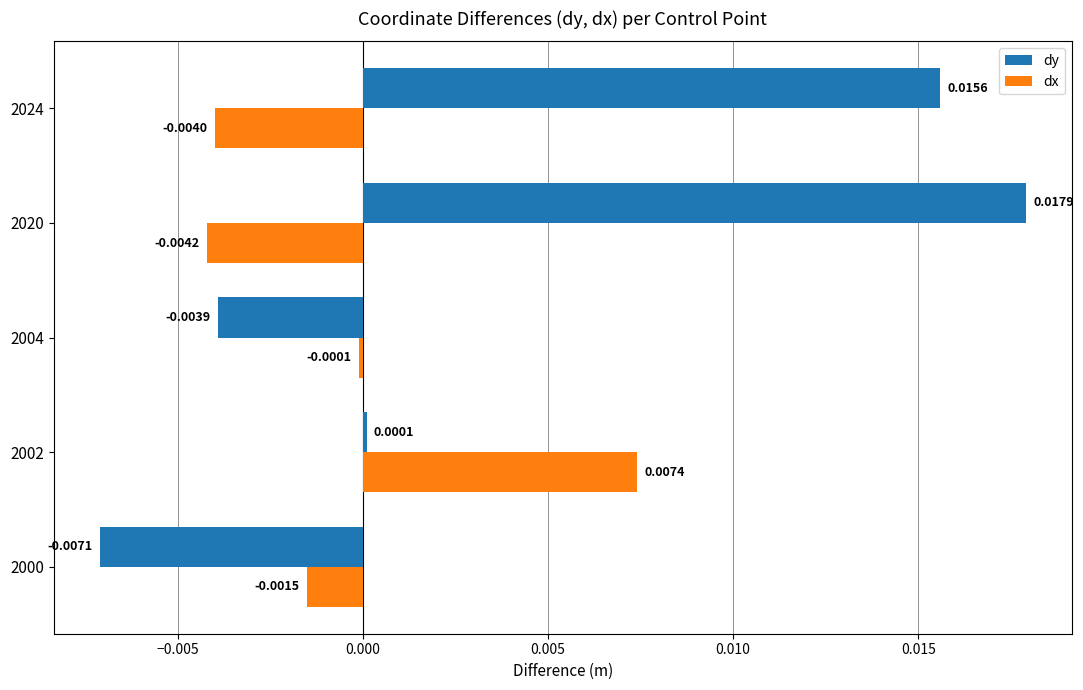

Rank the series by their maximum value, from highest to lowest.

dy, dx